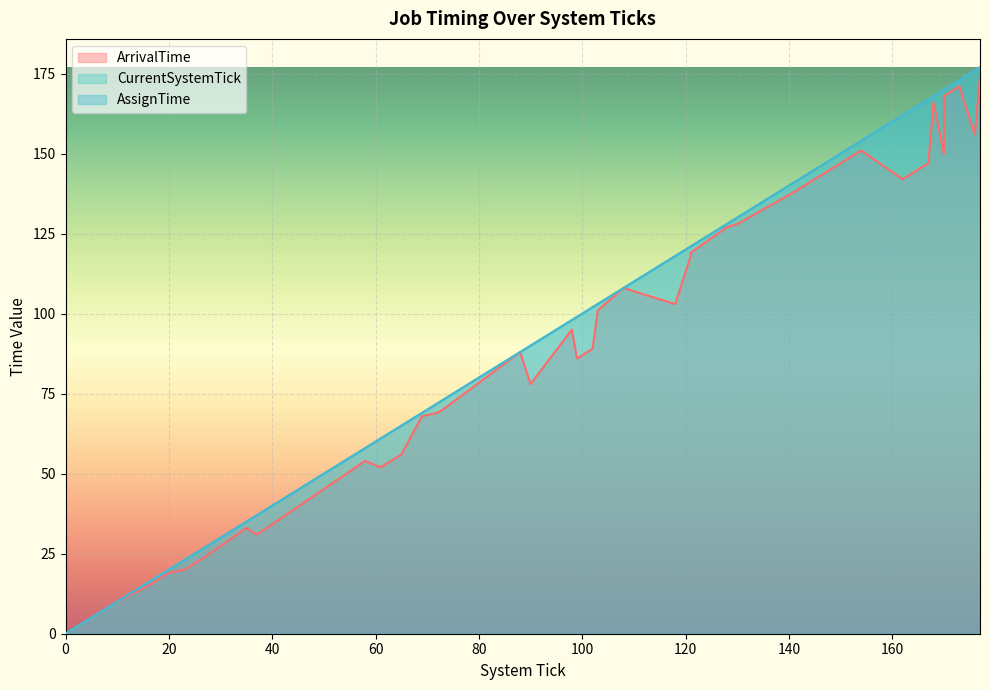

What is the value of the AssignTime point at the 4th from the left?

20